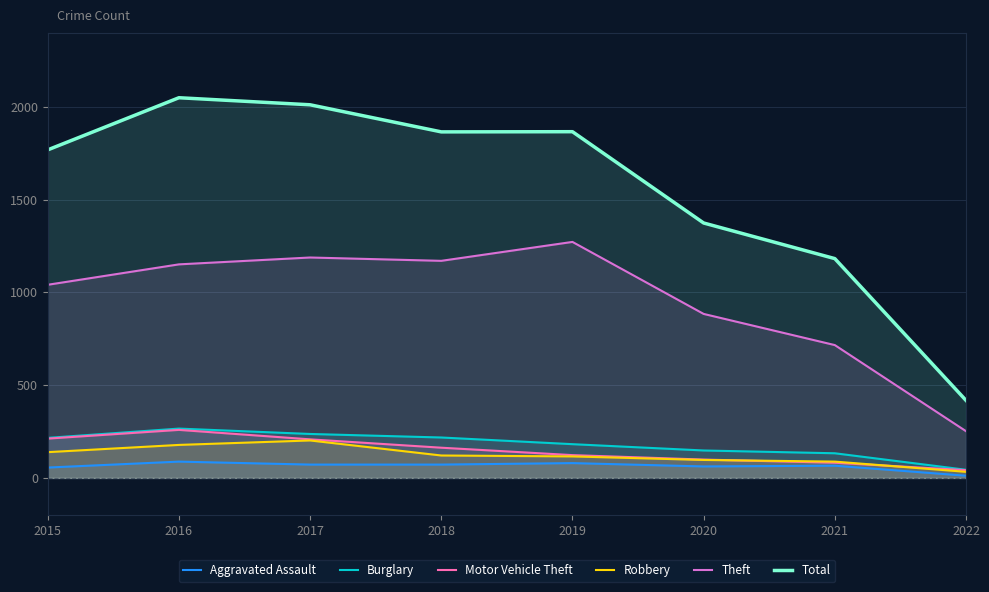

Which series has the widest spread of values?

Total